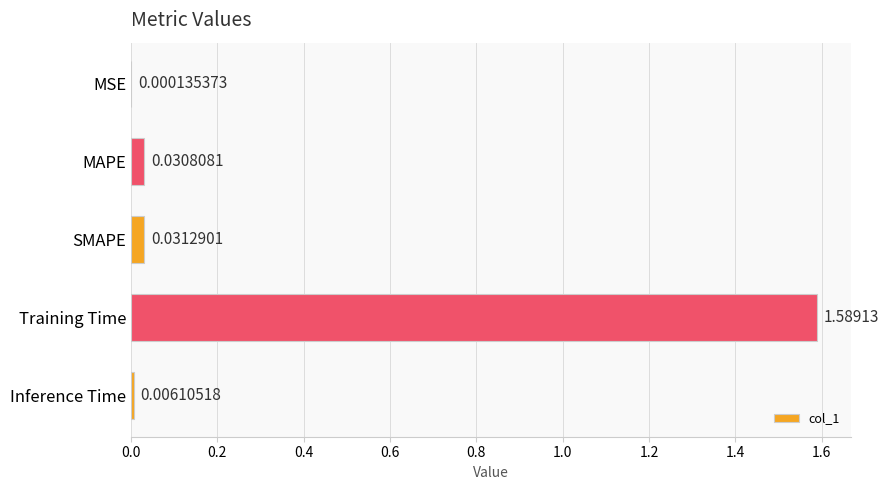

Which category has the highest value across all series?

Training Time